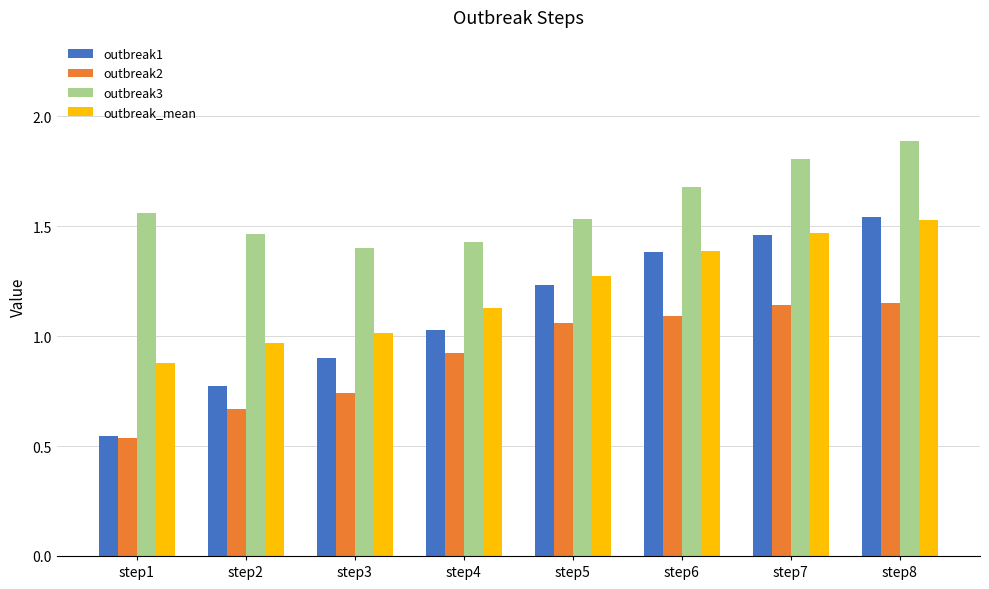

What is the difference between the maximum and minimum values in the outbreak2 series?

0.6